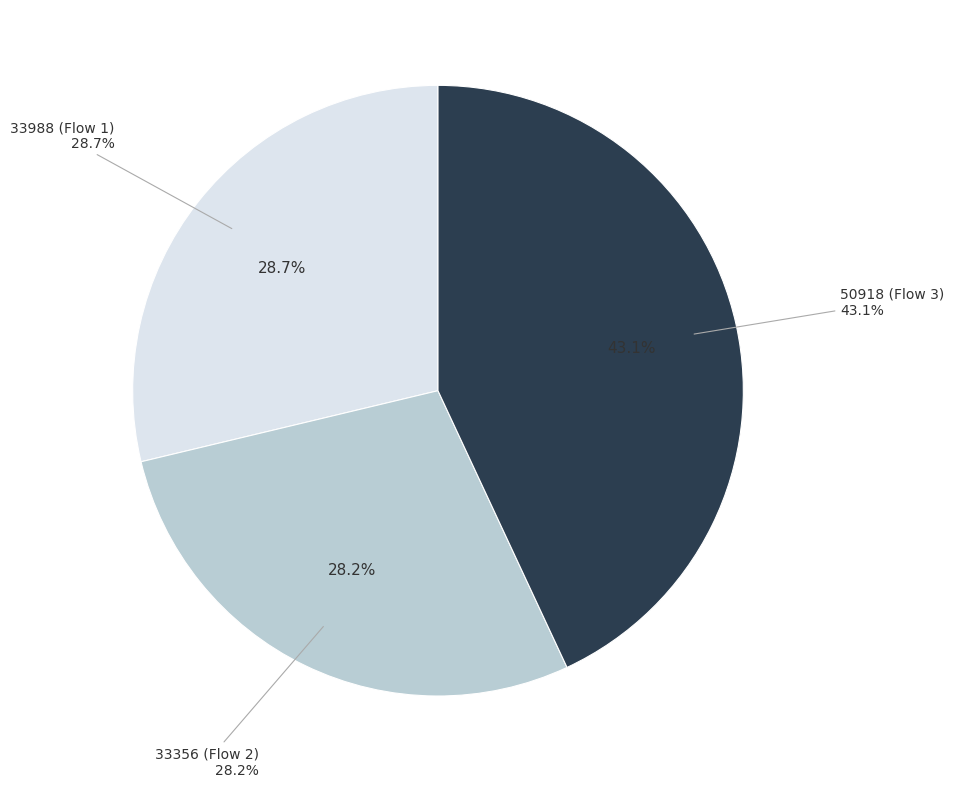

Does any single category account for the majority?

No